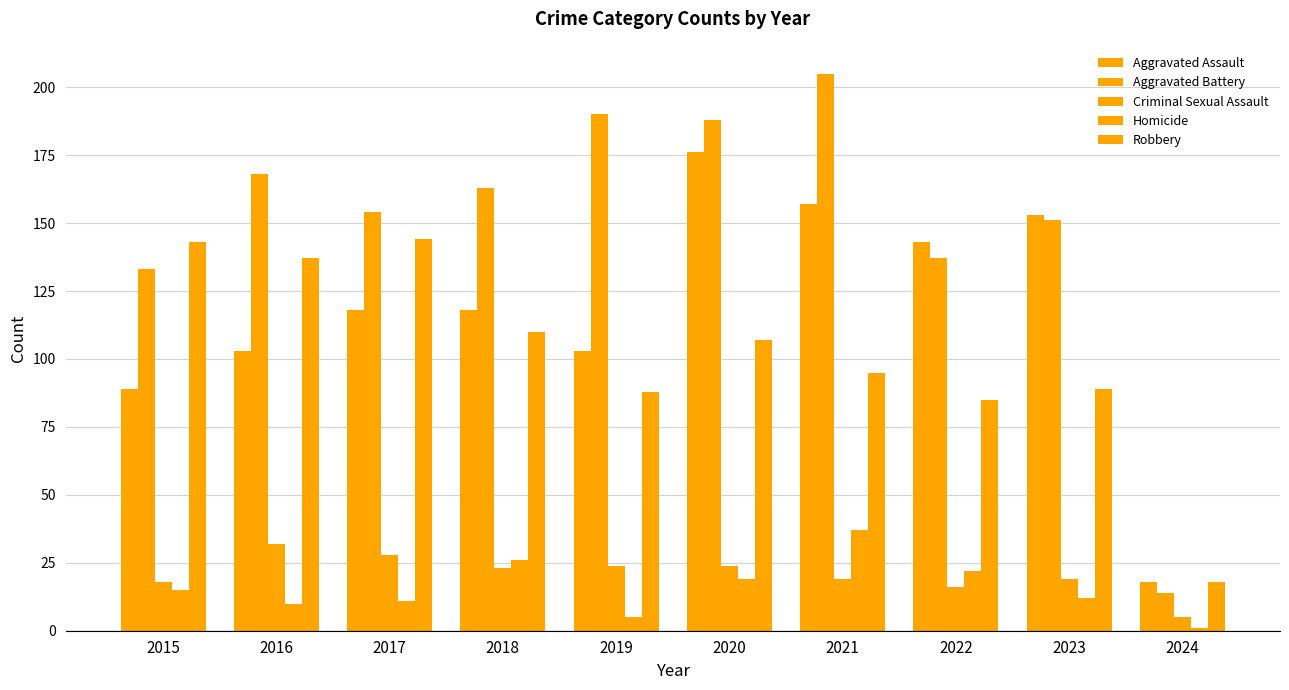

Rank the series at 2018 from lowest to highest value.

Criminal Sexual Assault, Homicide, Robbery, Aggravated Assault, Aggravated Battery